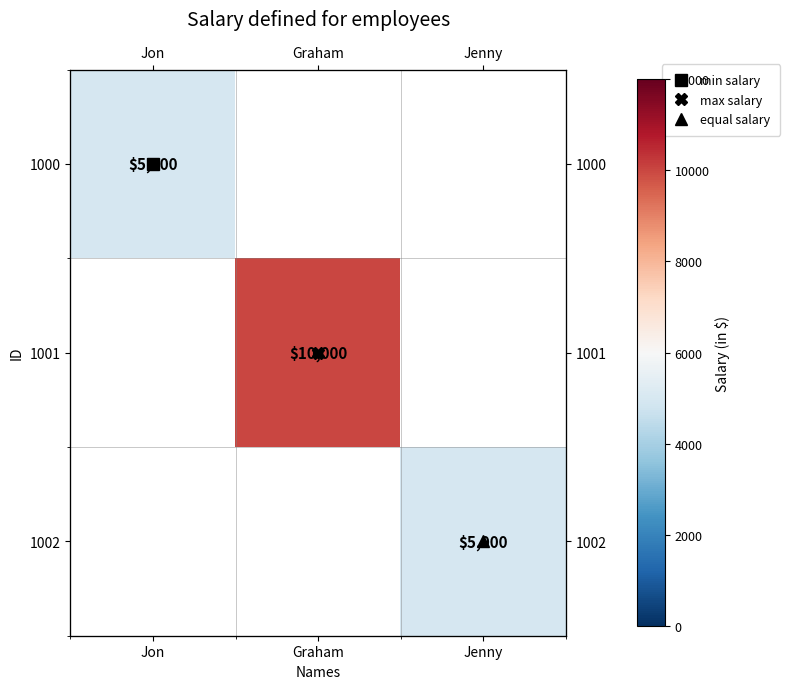

At which label does 1000 reach its minimum?

Jon